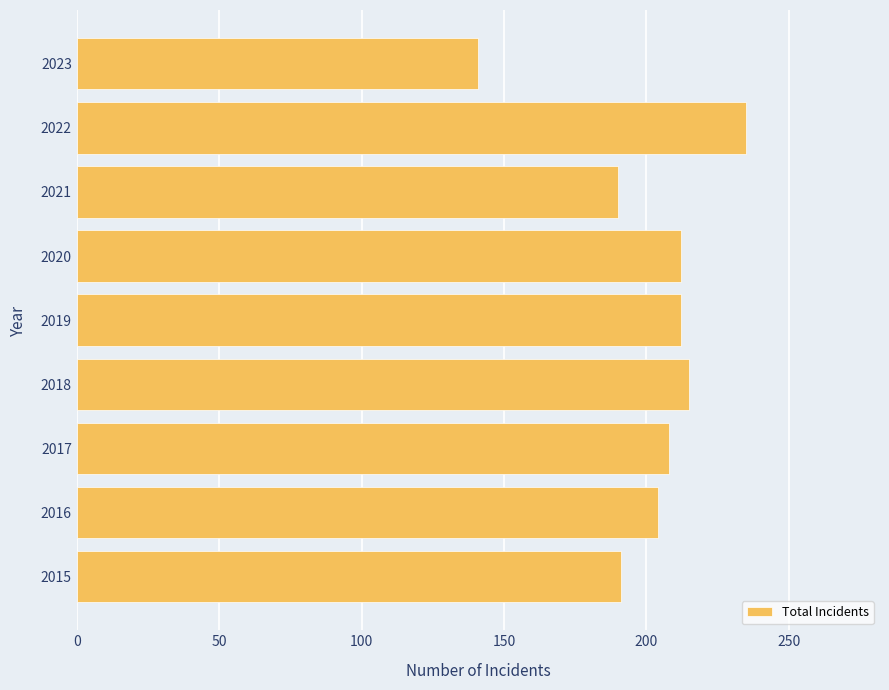

The chart shows a value of 190 at 2021. True or false?

True